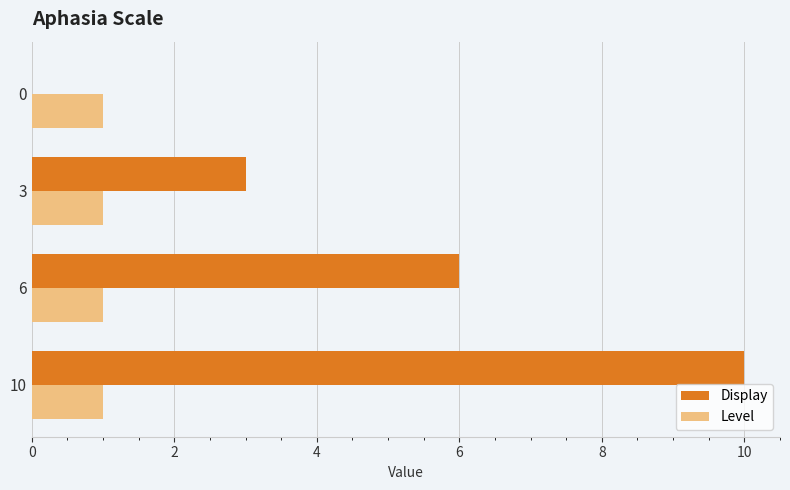

Which series has the largest total across all categories?

Display